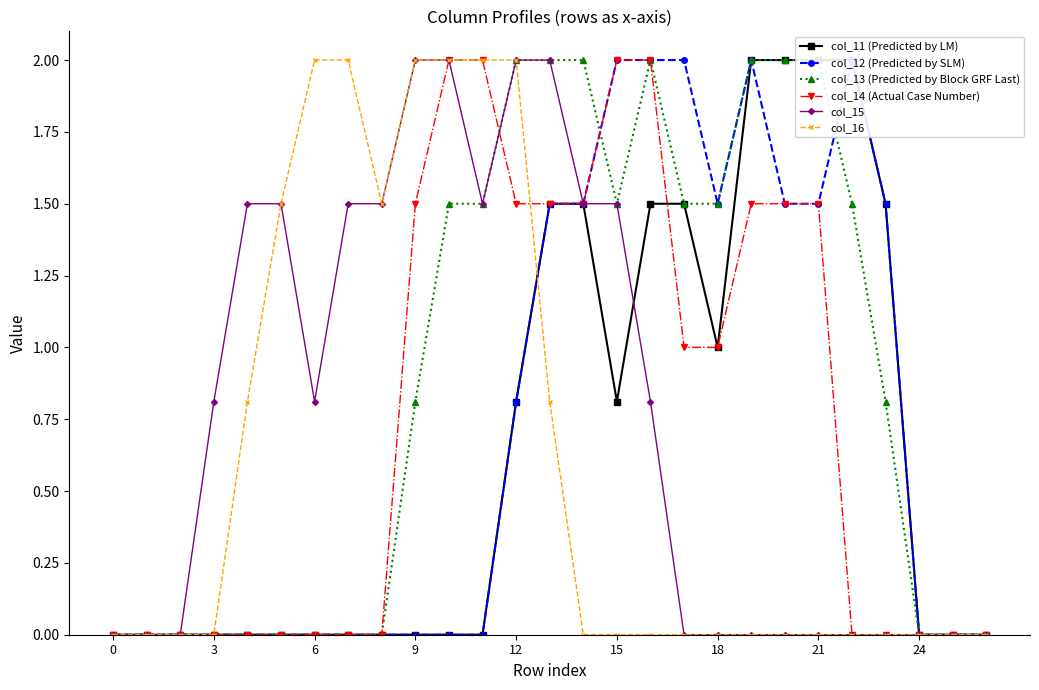

Is this an area chart (filled region under the line)?

No